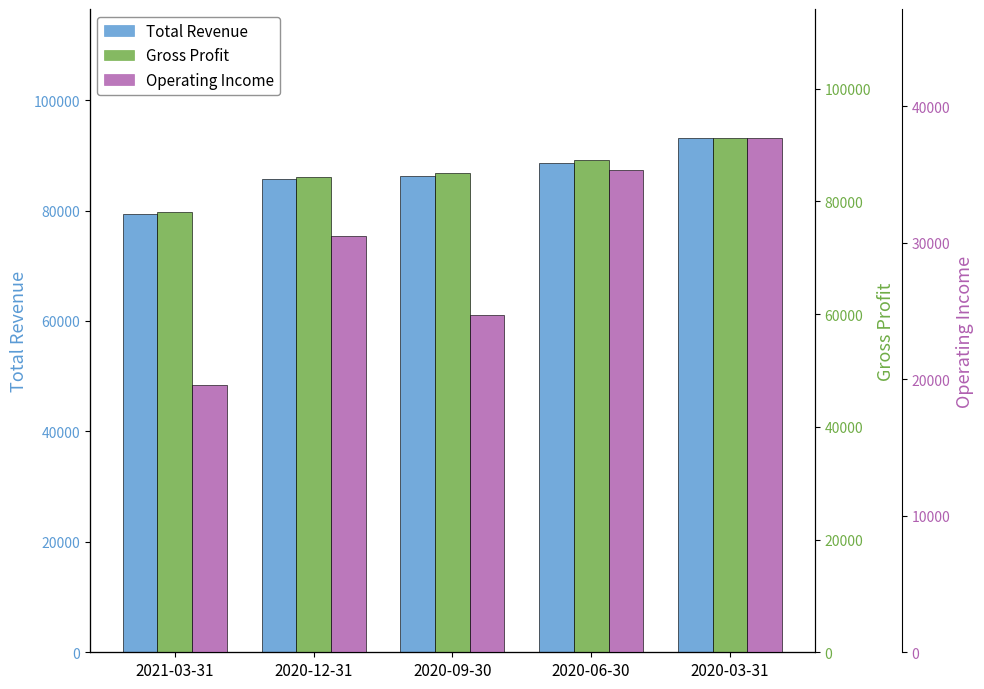

How many bars are there in total?

15